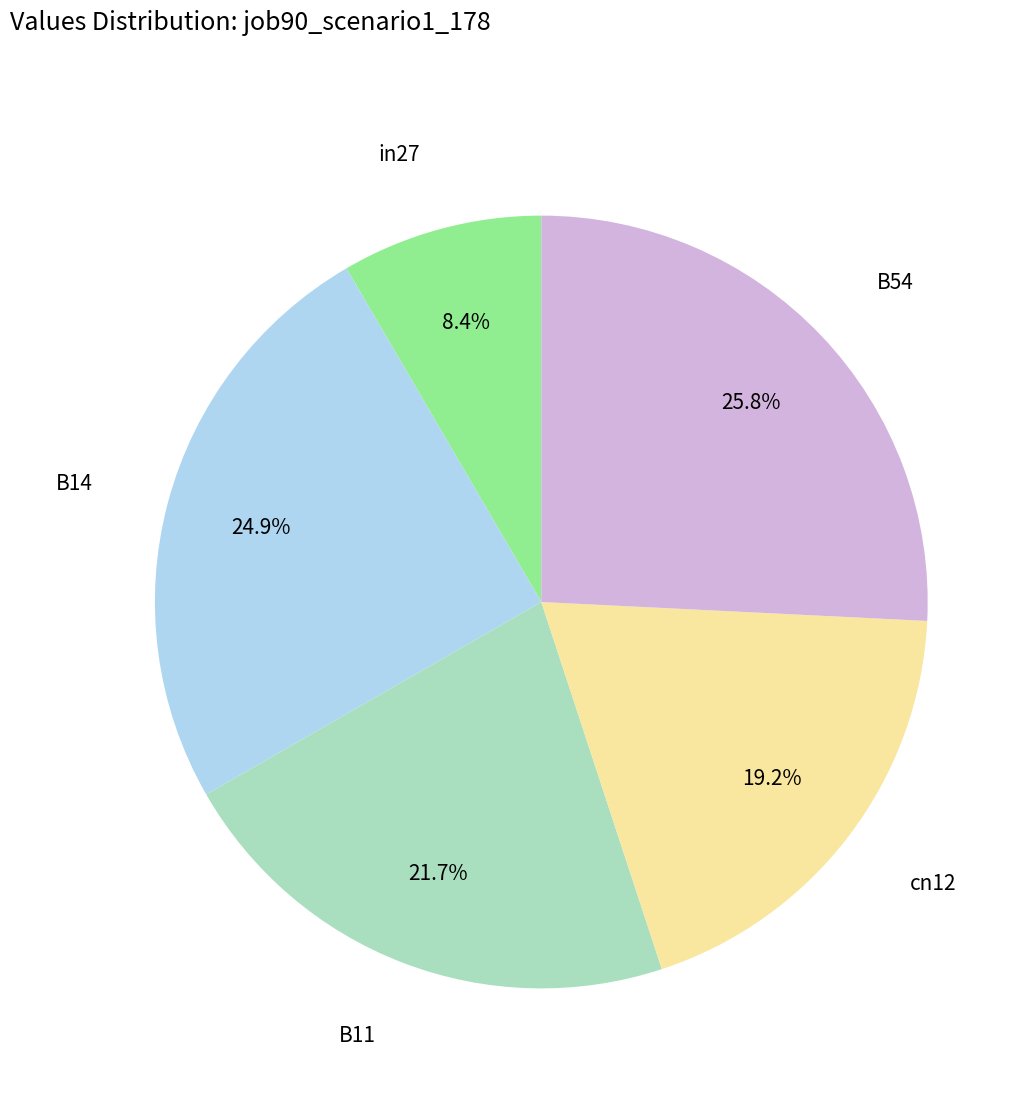

Is there any slice that represents more than half of the pie?

No